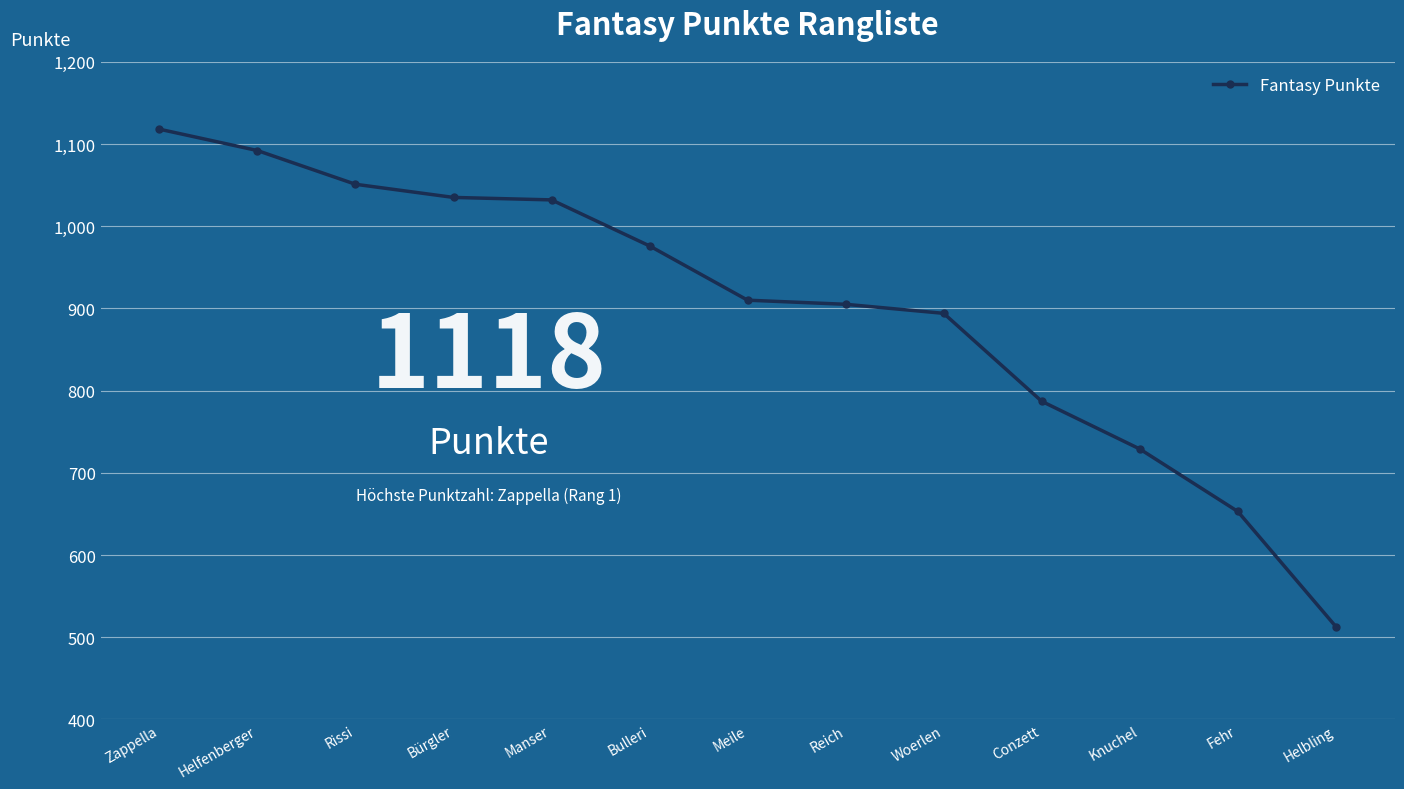

What is the ratio of the value at Woerlen to the value at Helbling?

1.7